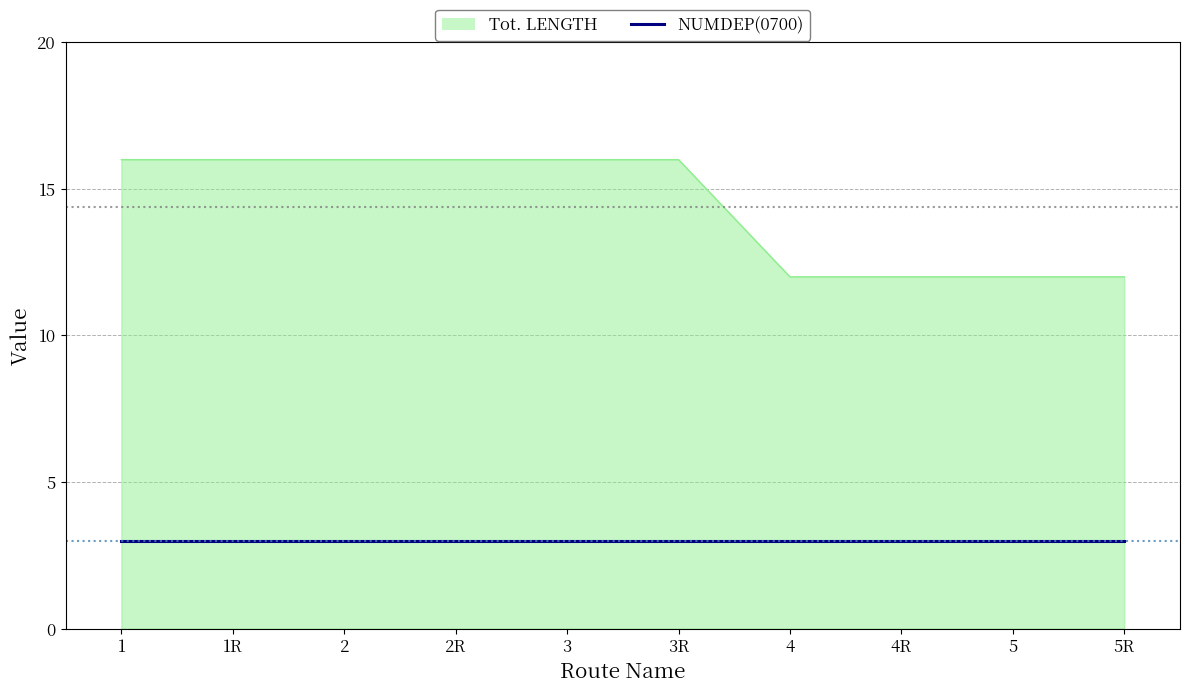

What is the maximum value shown in the chart?

16